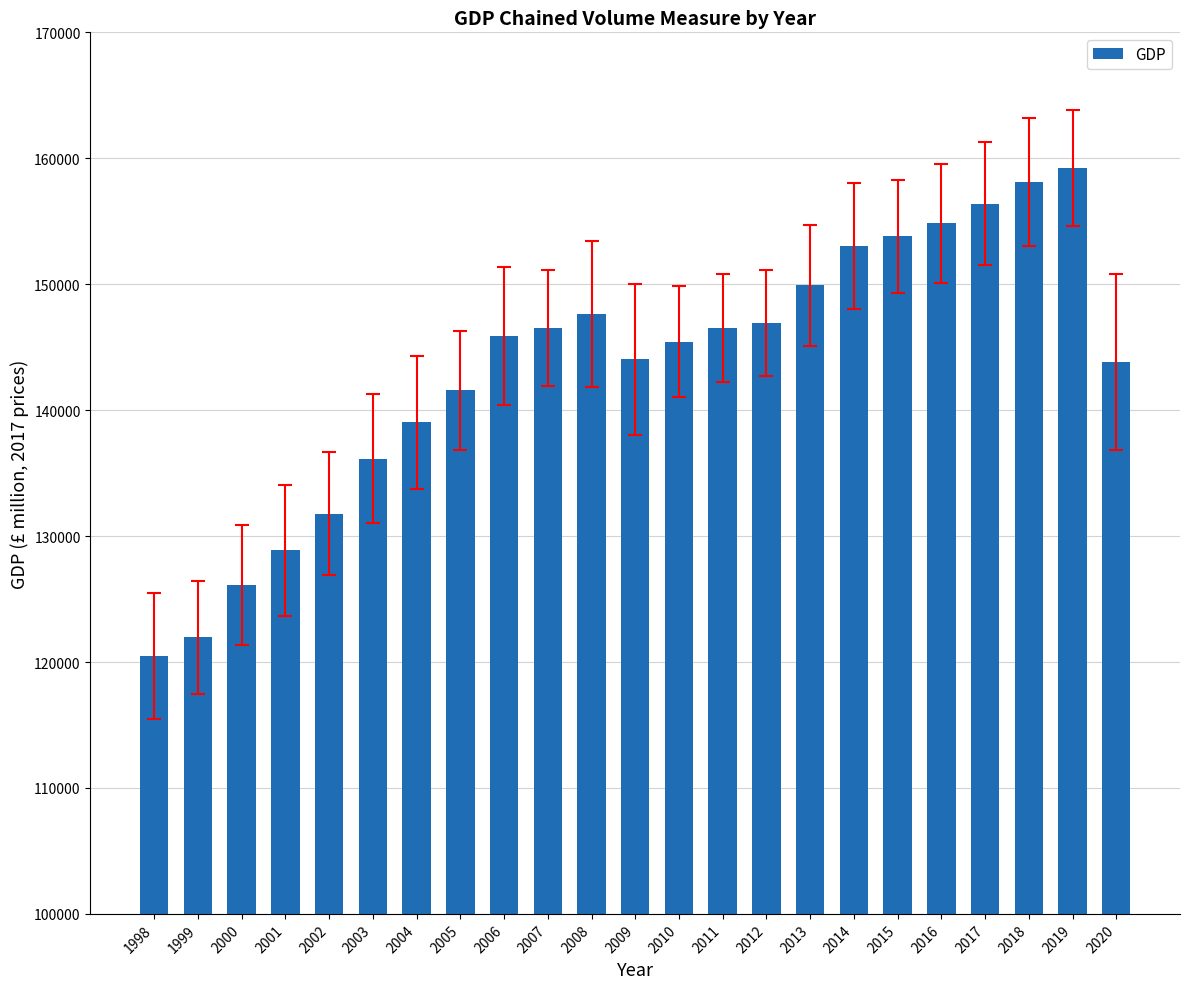

How many data points does each series have?

23